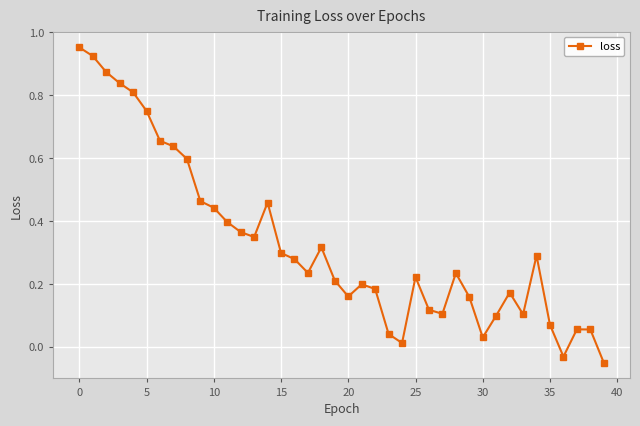

True or false: the data has more than 0 interior local peaks.

True